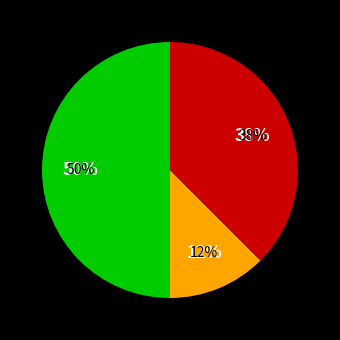

What is the largest slice in the pie chart?

Robbery